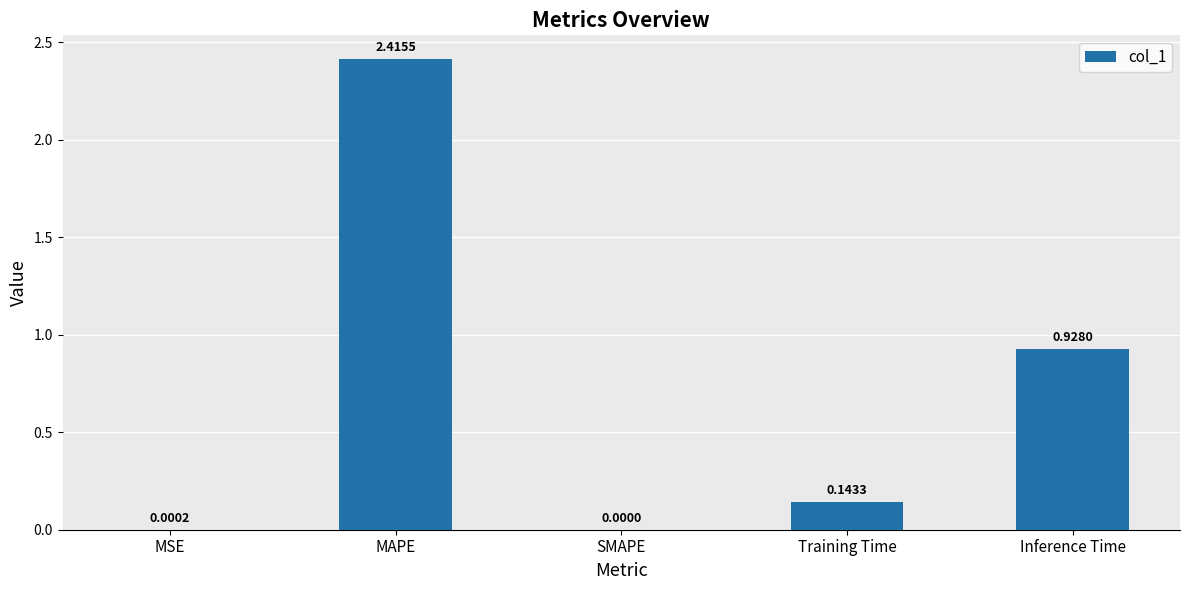

Are the bars horizontal?

No